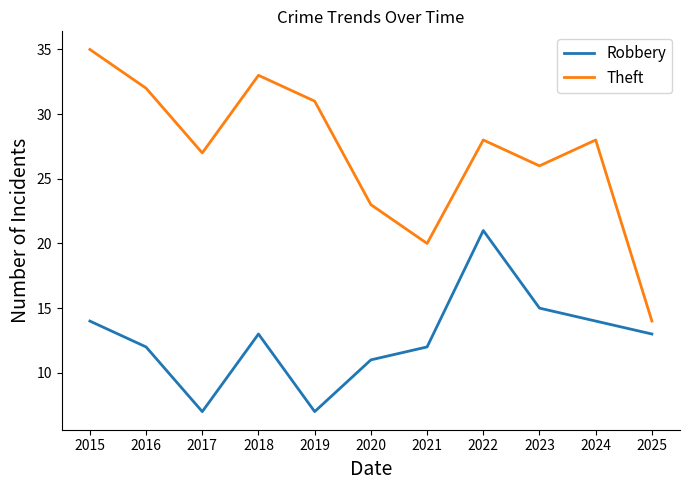

List the series in order of their overall mean, highest first.

Theft, Robbery